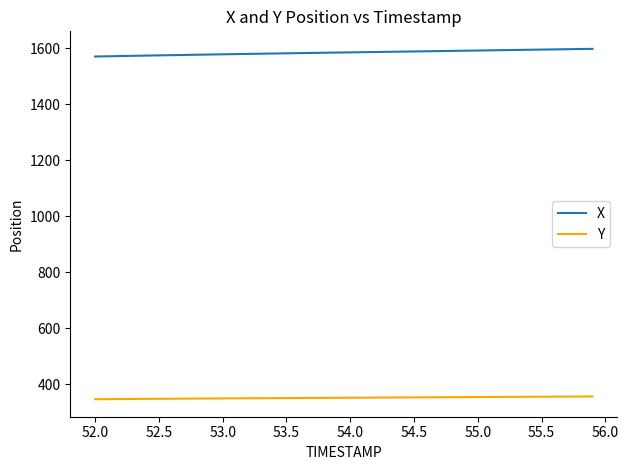

How many lines are shown in the chart?

2